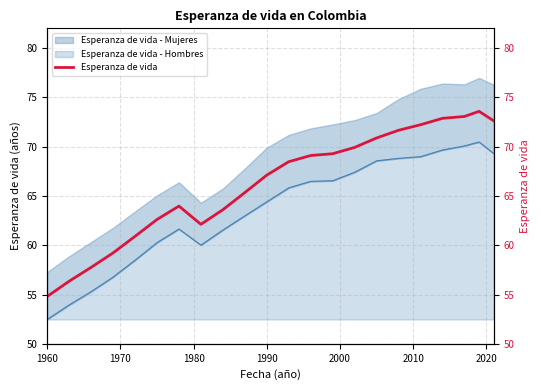

What is the maximum value for Esperanza de vida - Hombres?

18.0